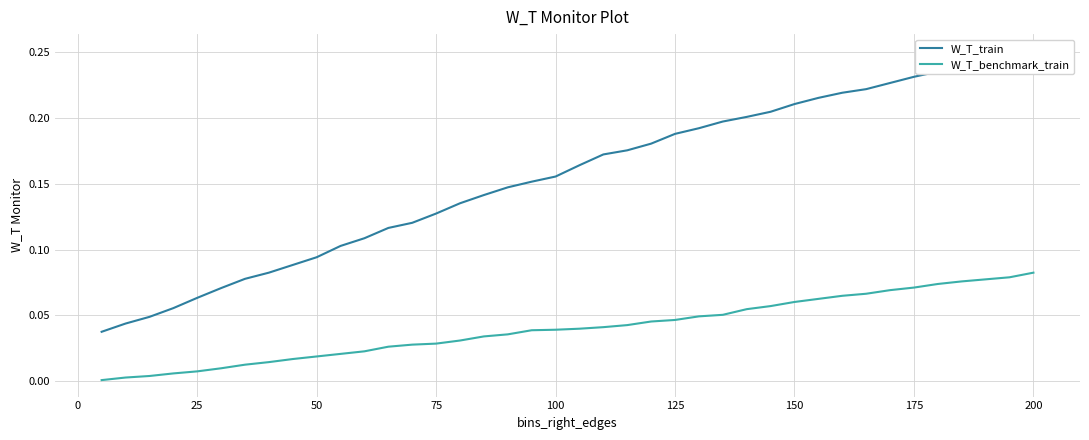

Reading right to left, list all the values displayed in this chart.

W_T_train: 0.3	0.2	0.2	0.2	0.2	0.2	0.2	0.2	0.2	0.2	0.2	0.2	0.2	0.2	0.2	0.2	0.2	0.2	0.2	0.2	0.2	0.2	0.1	0.1	0.1	0.1	0.1	0.1	0.1	0.1	0.1	0.1	0.1	0.1	0.1	0.1	0.1	0.0	0.0	0.0
W_T_benchmark_train: 0.1	0.1	0.1	0.1	0.1	0.1	0.1	0.1	0.1	0.1	0.1	0.1	0.1	0.1	0.0	0.0	0.0	0.0	0.0	0.0	0.0	0.0	0.0	0.0	0.0	0.0	0.0	0.0	0.0	0.0	0.0	0.0	0.0	0.0	0.0	0.0	0.0	0.0	0.0	0.0